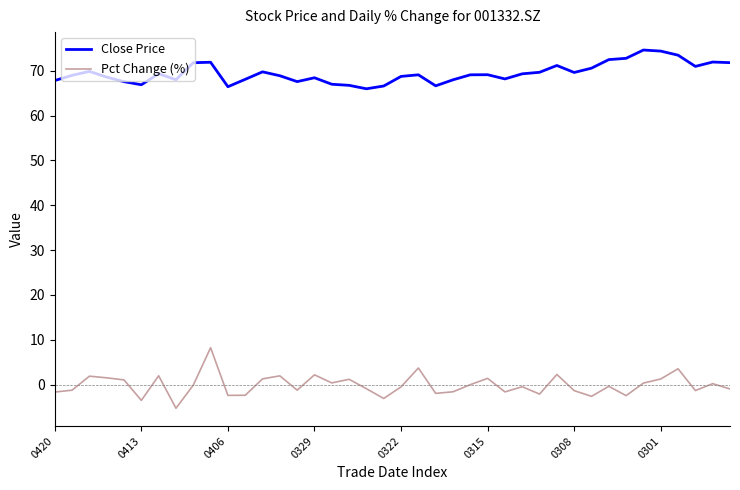

Which series has the largest total across all categories?

Close Price